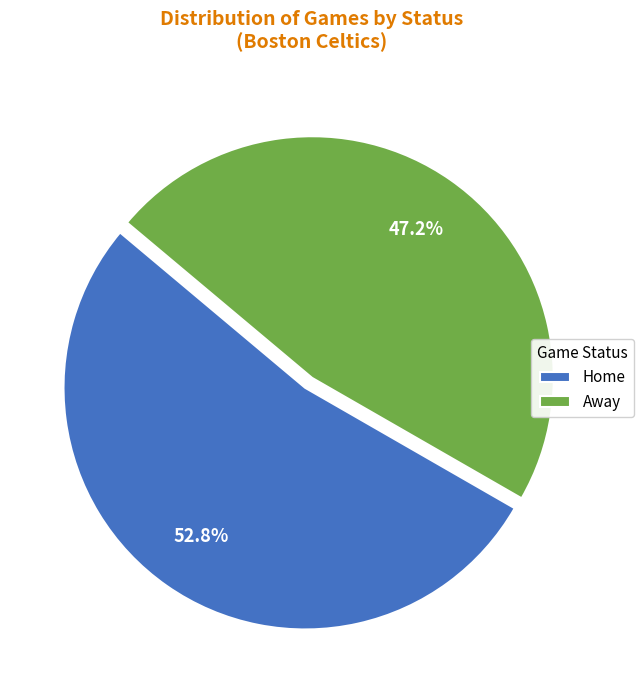

Which slice is the largest?

Home